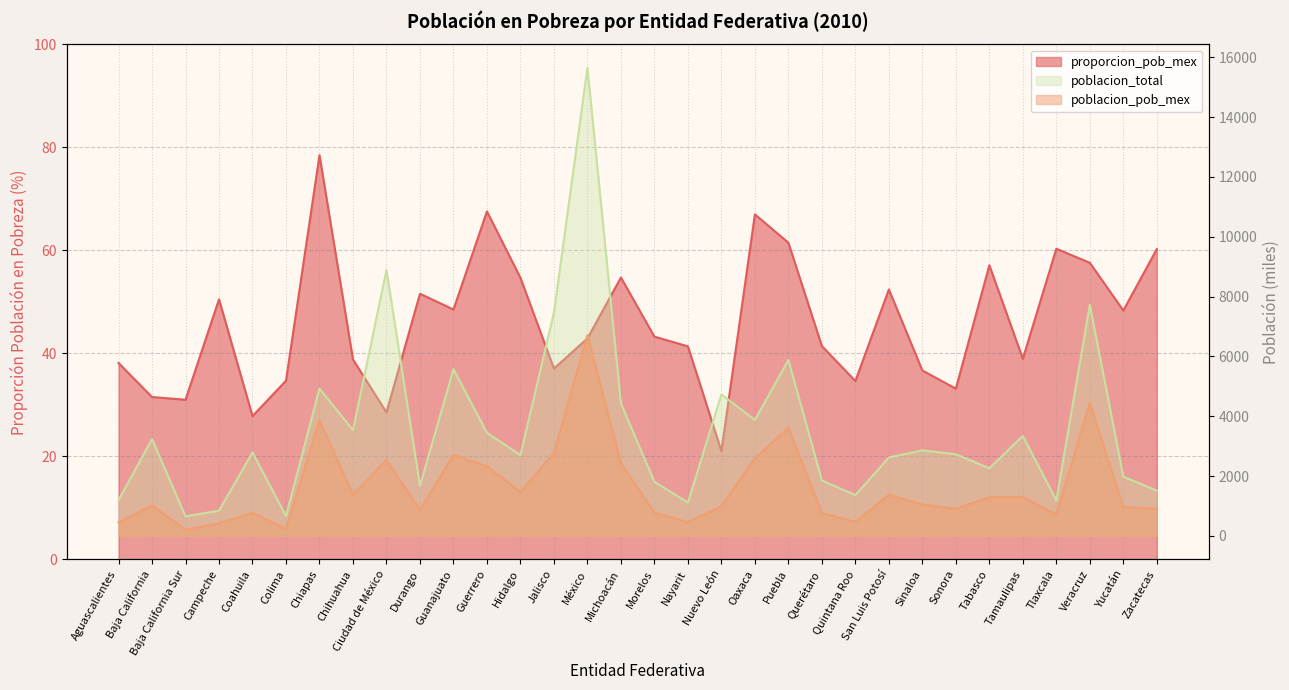

True or false: proporcion_pob_mex has a value of 61.5 at Puebla.

True